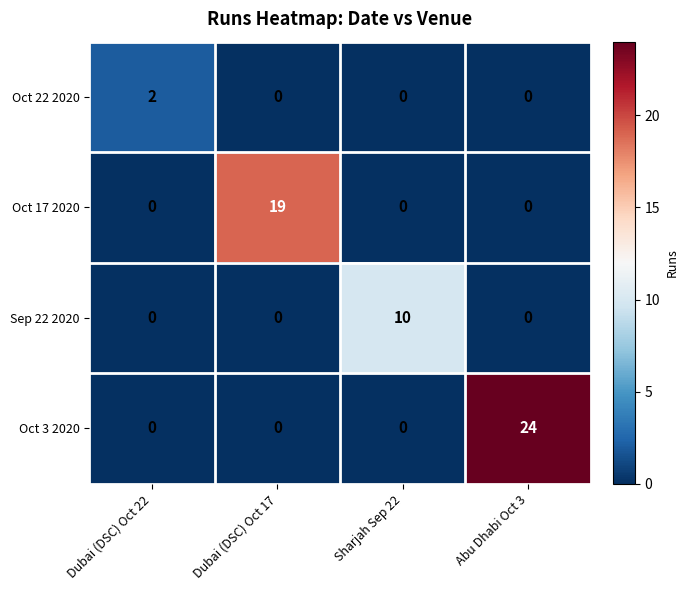

At which category is the sum across all series the highest?

Abu Dhabi Oct 3